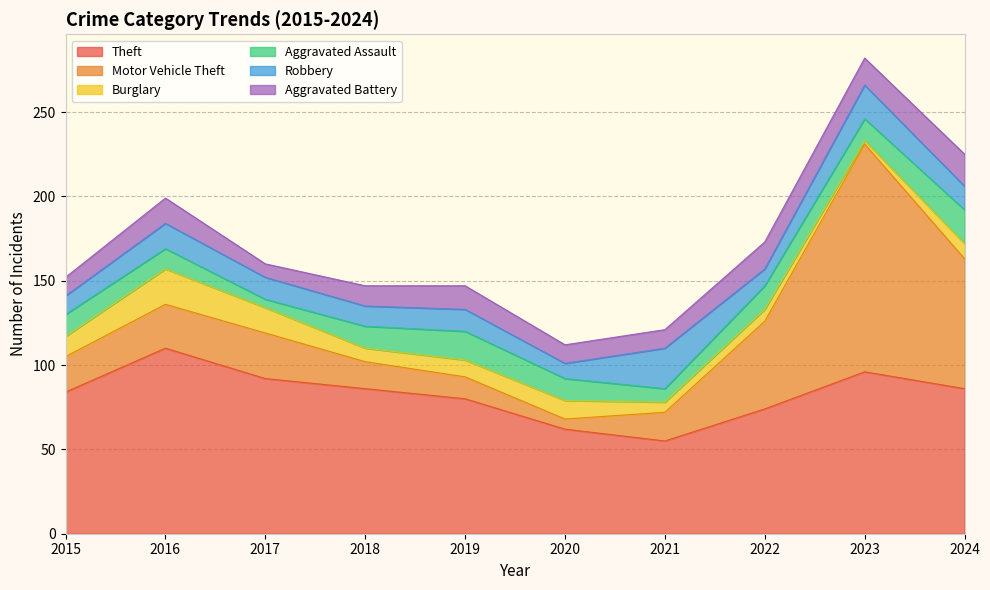

What is the difference between the maximum and minimum values in the Robbery series?

15